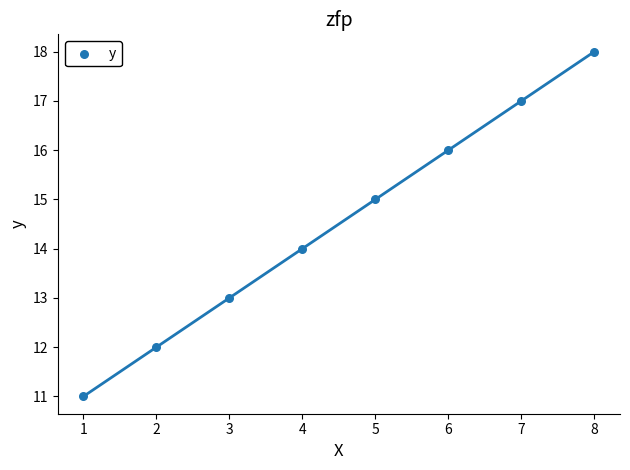

What is the range of X values (max minus min)?

7